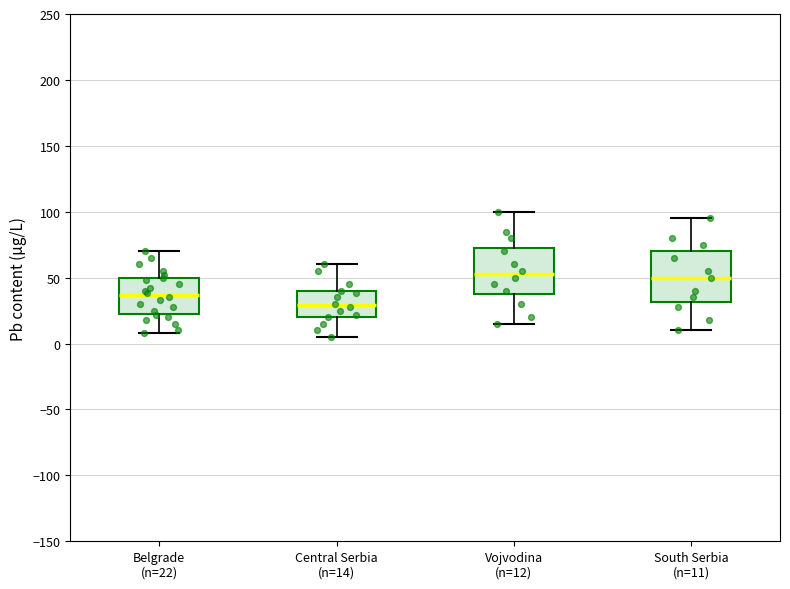

Reading left to right, transcribe this box plot: for each box, give where its median line is, the range the box spans, and where its two whiskers end, as read against the y-axis. The values are not printed on the chart, so give them approximately, as read against the axis.

Belgrade (n=22): median 35, box 25 to 50, whiskers 10 to 70
Central Serbia (n=14): median 30, box 20 to 40, whiskers 5 to 60
Vojvodina (n=12): median 55, box 40 to 75, whiskers 15 to 100
South Serbia (n=11): median 50, box 30 to 70, whiskers 10 to 95